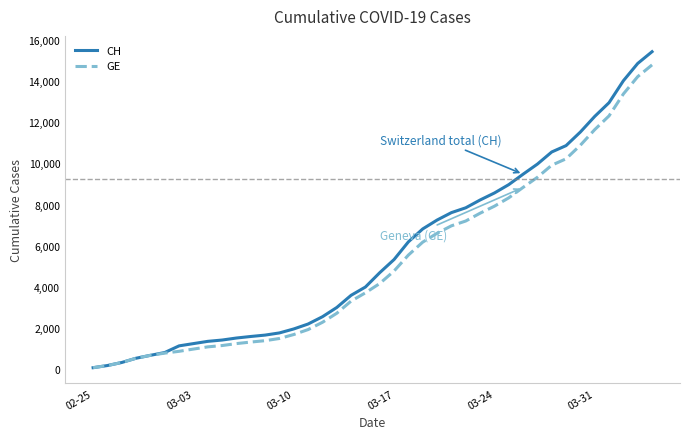

Which series has the largest total across all categories?

CH